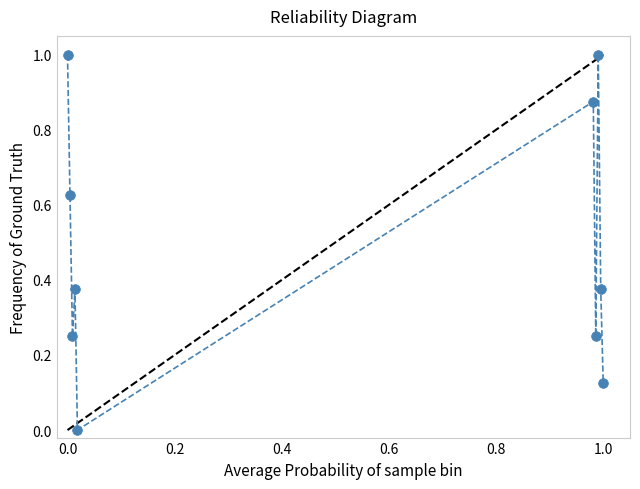

What is the maximum value shown in the chart?

1.0